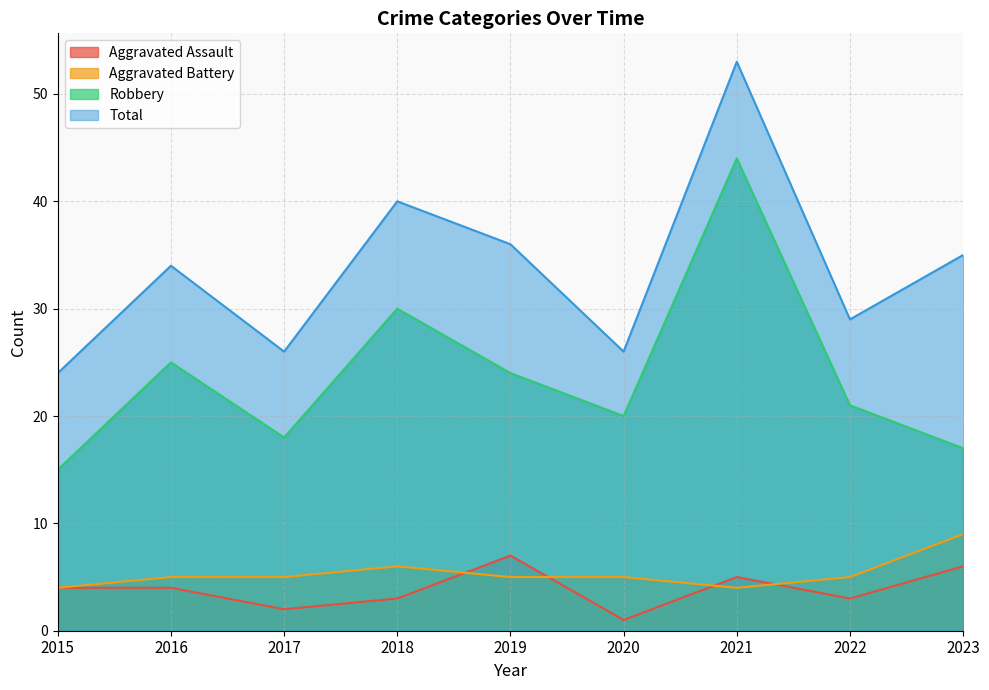

What are all the series names shown in the legend?

Aggravated Assault, Aggravated Battery, Robbery, Total